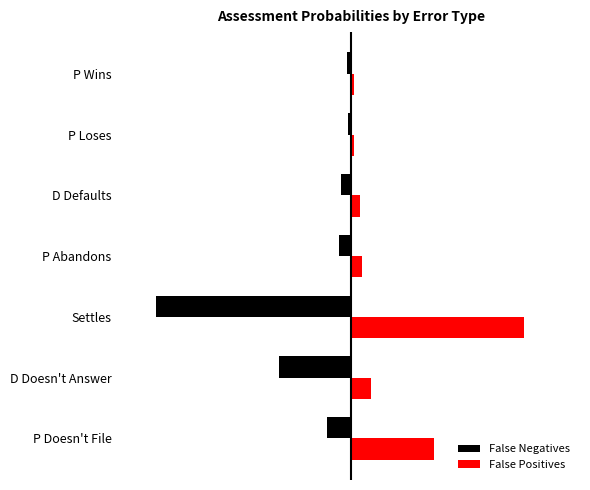

What are all the series names shown in the legend?

False Negatives, False Positives